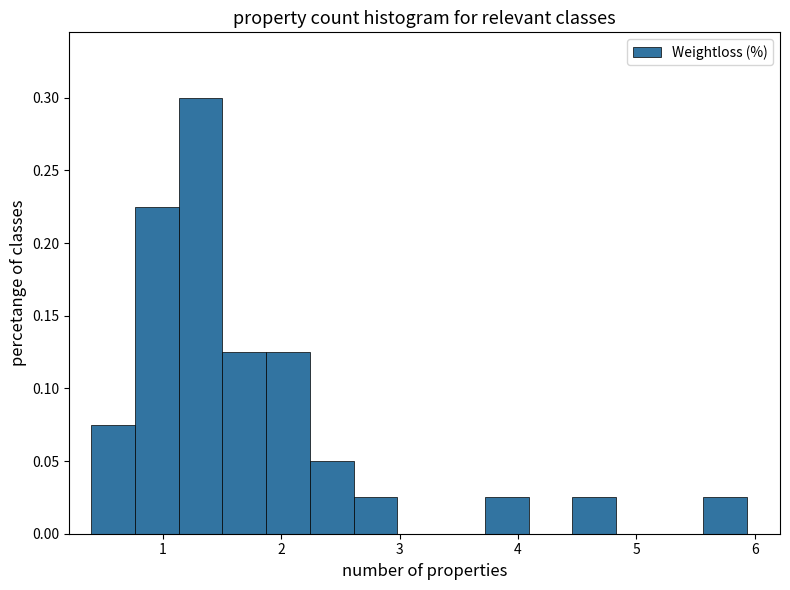

Around what value on the x-axis is the tallest bar? Give the approximate position of its centre, as read against the axis.

1.3